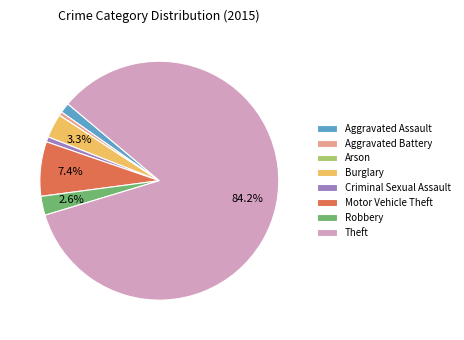

Which category has the biggest portion of the pie?

Theft